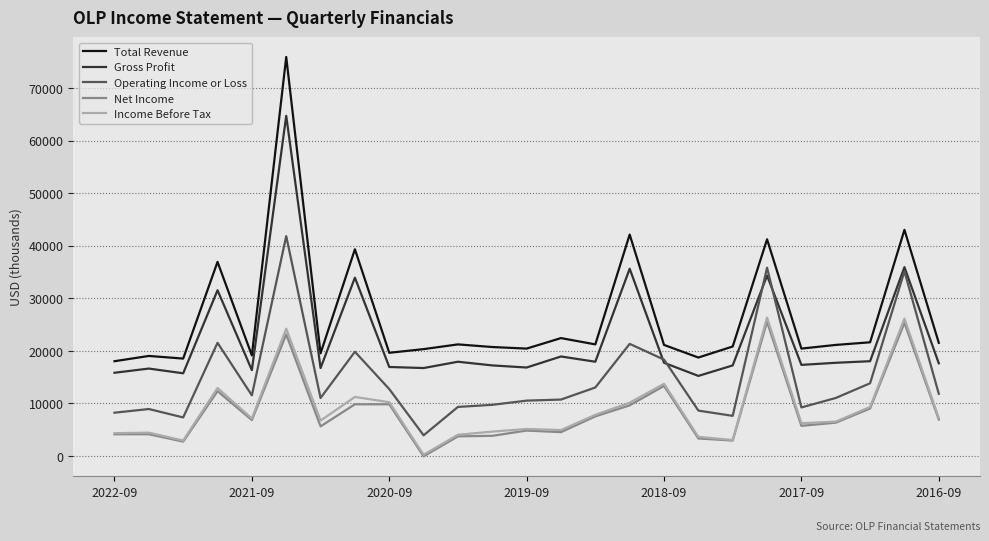

What is the maximum value shown in the chart?

75900